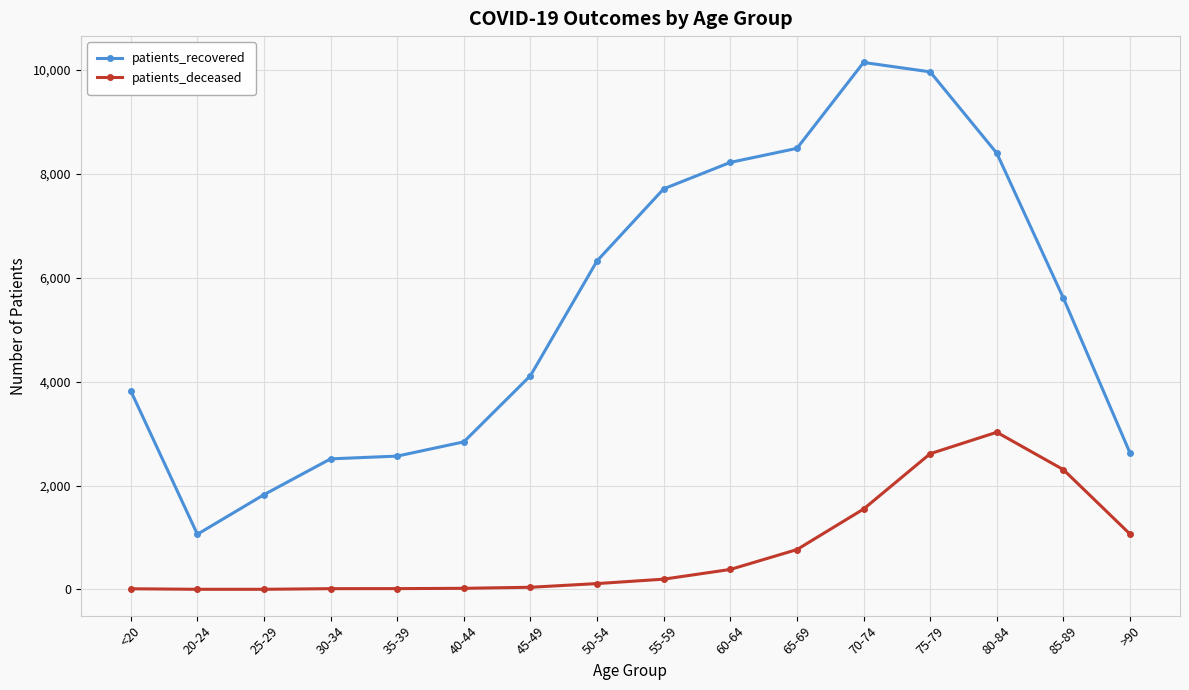

At which category does patients_recovered reach its first local valley?

20-24